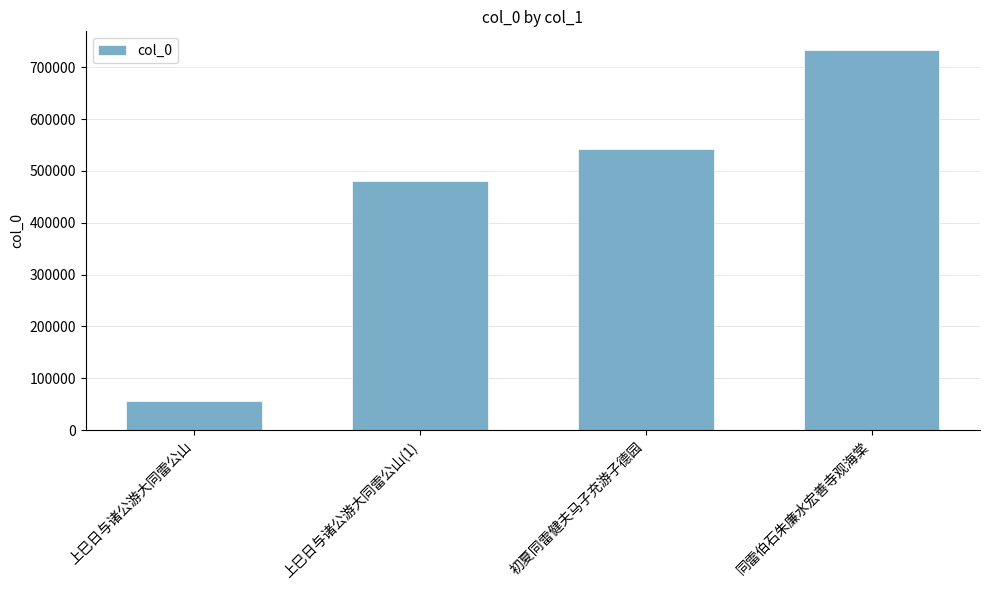

What is the maximum value shown in the chart?

732697